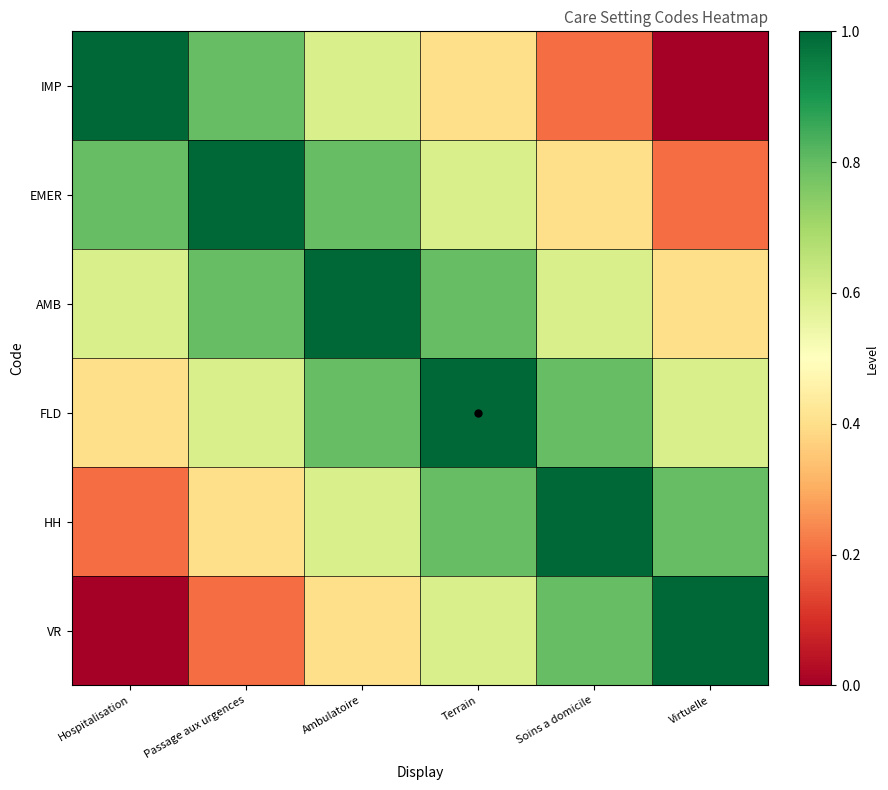

Reading right to left, what are all the values shown in this chart?

IMP: Virtuelle=0.0	Soins a domicile=0.2	Terrain=0.4	Ambulatoire=0.6	Passage aux urgences=0.8	Hospitalisation=1.0
EMER: Virtuelle=0.2	Soins a domicile=0.4	Terrain=0.6	Ambulatoire=0.8	Passage aux urgences=1.0	Hospitalisation=0.8
AMB: Virtuelle=0.4	Soins a domicile=0.6	Terrain=0.8	Ambulatoire=1.0	Passage aux urgences=0.8	Hospitalisation=0.6
FLD: Virtuelle=0.6	Soins a domicile=0.8	Terrain=1.0	Ambulatoire=0.8	Passage aux urgences=0.6	Hospitalisation=0.4
HH: Virtuelle=0.8	Soins a domicile=1.0	Terrain=0.8	Ambulatoire=0.6	Passage aux urgences=0.4	Hospitalisation=0.2
VR: Virtuelle=1.0	Soins a domicile=0.8	Terrain=0.6	Ambulatoire=0.4	Passage aux urgences=0.2	Hospitalisation=0.0